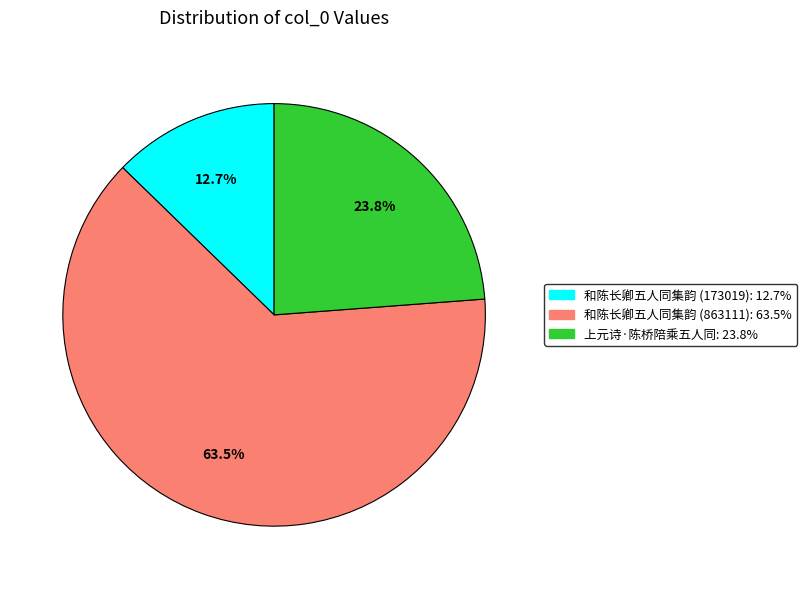

Do 上元诗·陈桥陪乘五人同 and 和陈长卿五人同集韵 (173019) together represent more than half of the pie?

No